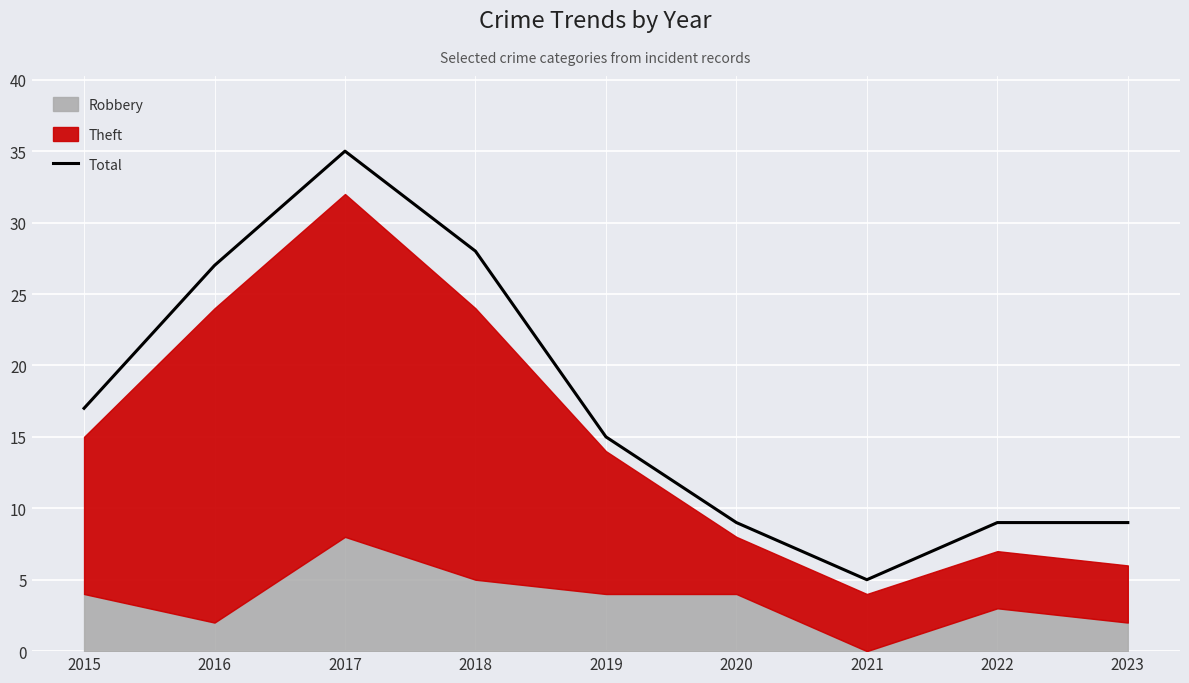

List the labels in order of value, smallest first.

2021, 2020, 2022, 2023, 2019, 2015, 2016, 2018, 2017